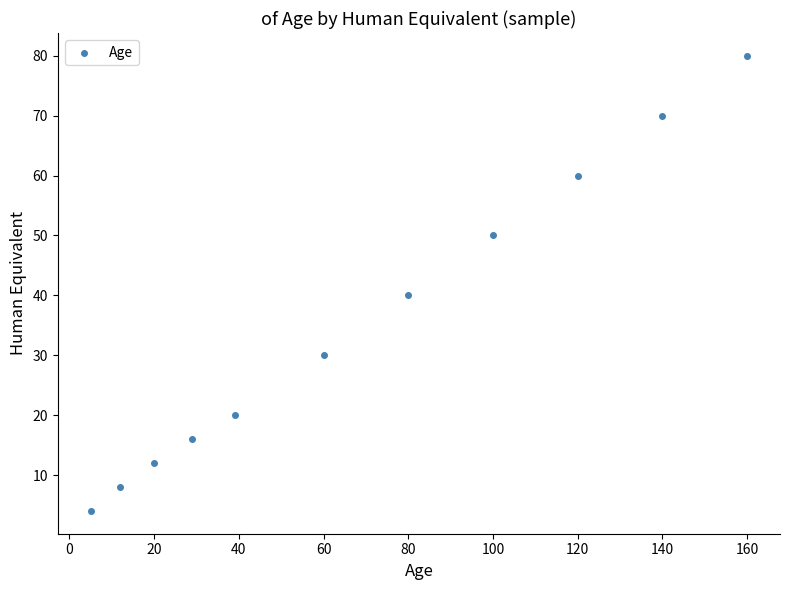

What is the range of X values (max minus min)?

155